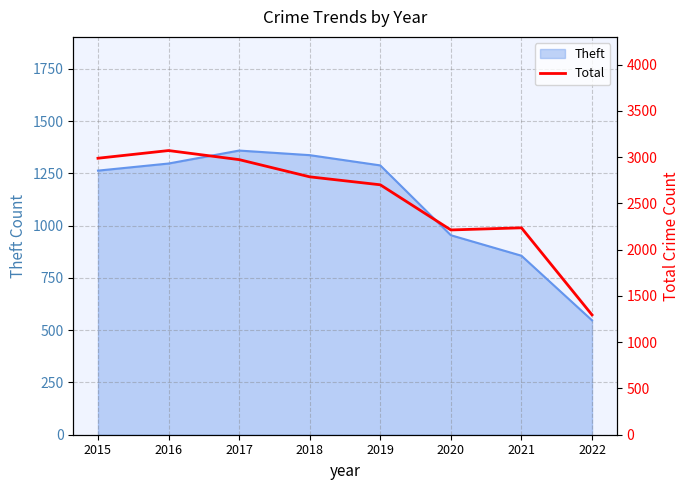

Where is the first local maximum?

2016